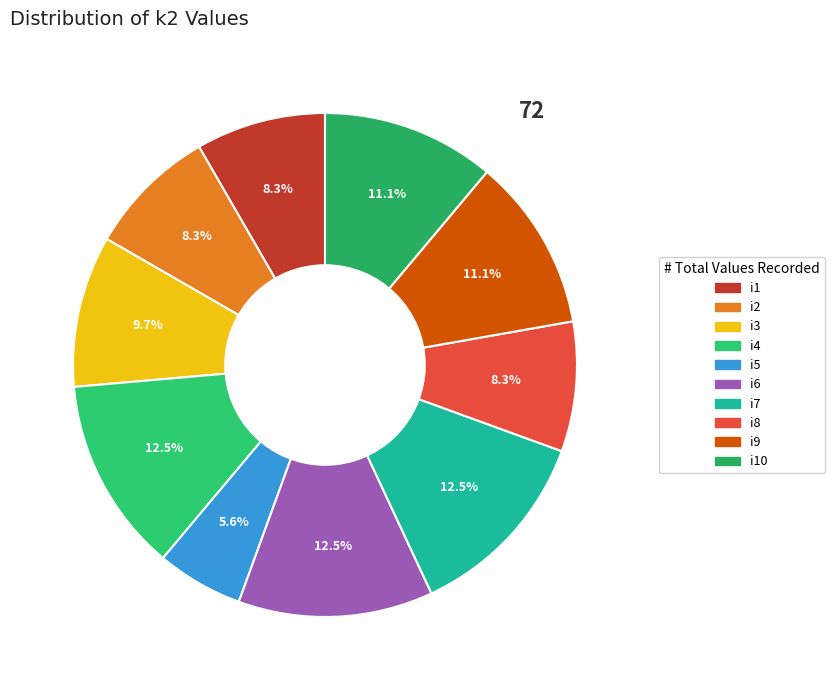

Rank the categories by value from lowest to highest.

i5, i1, i2, i8, i3, i9, i10, i4, i6, i7